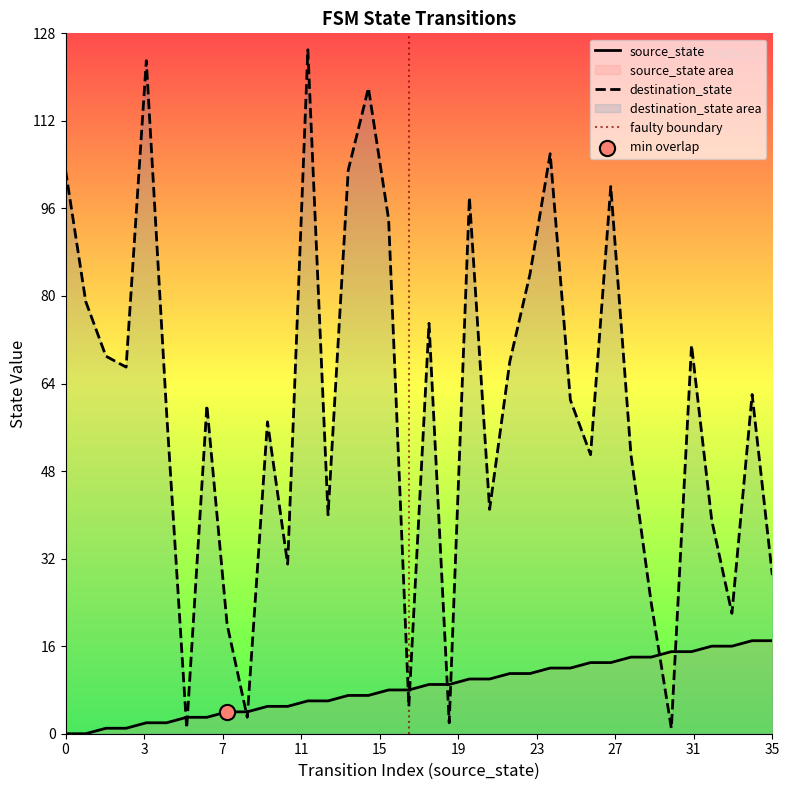

The source_state series shows 17 at 35. True or false?

True